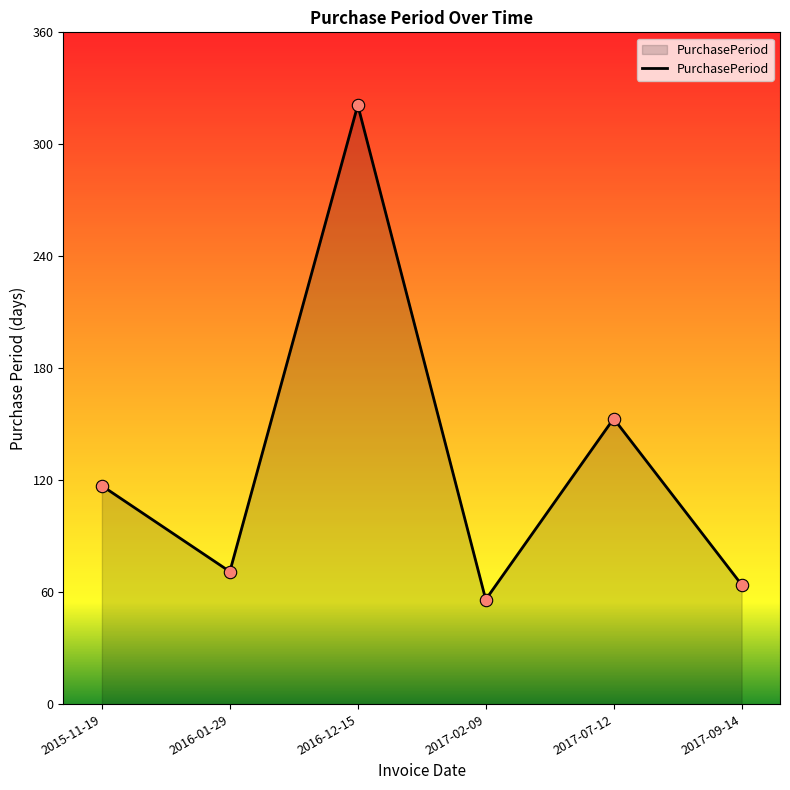

What is the change in value from 2016-01-29 to 2017-02-09?

-15